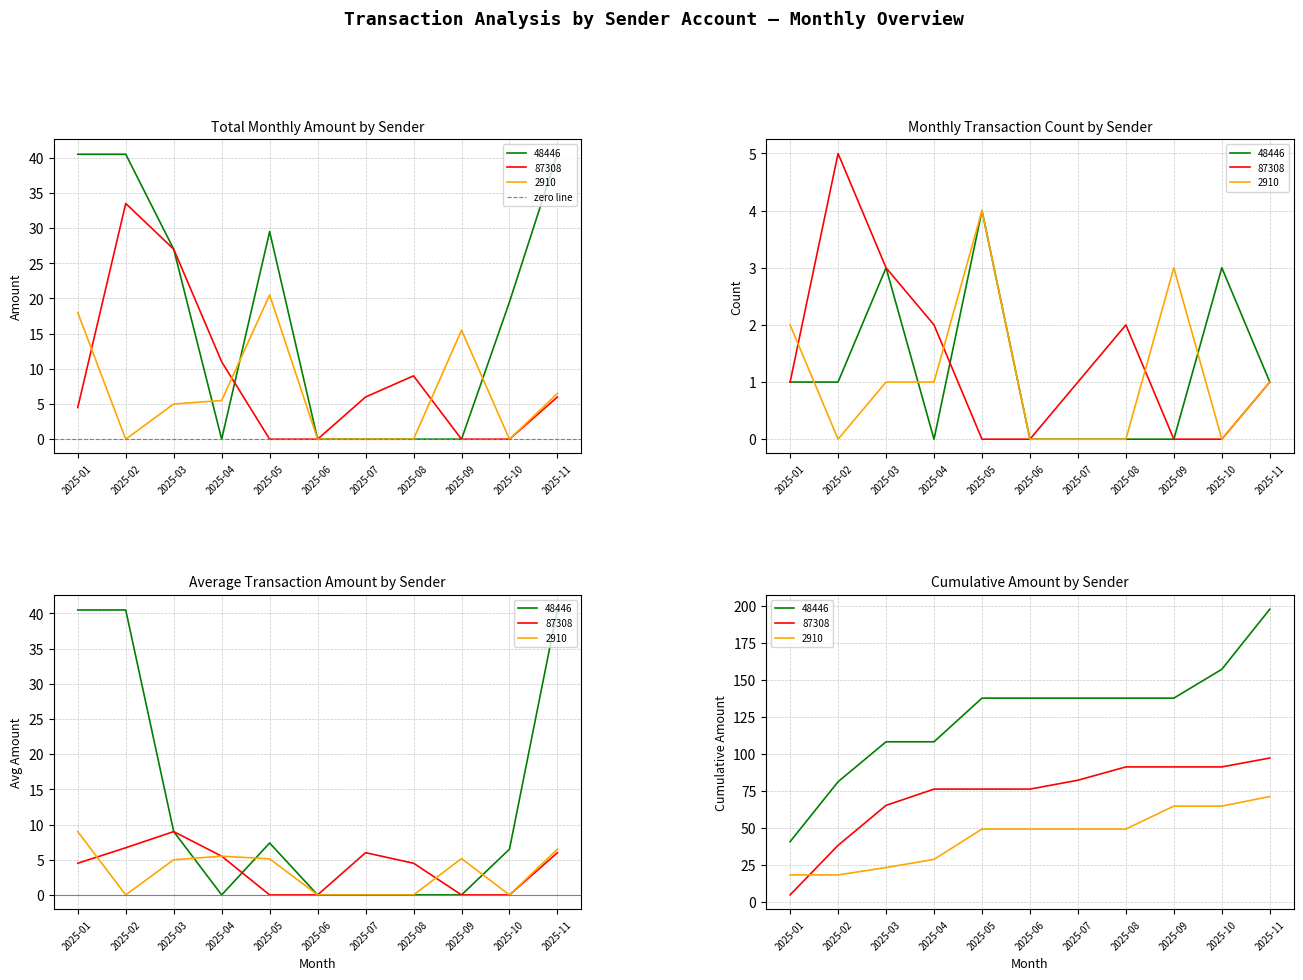

List the series in order of their peak value, lowest first.

2910, 87308, 48446